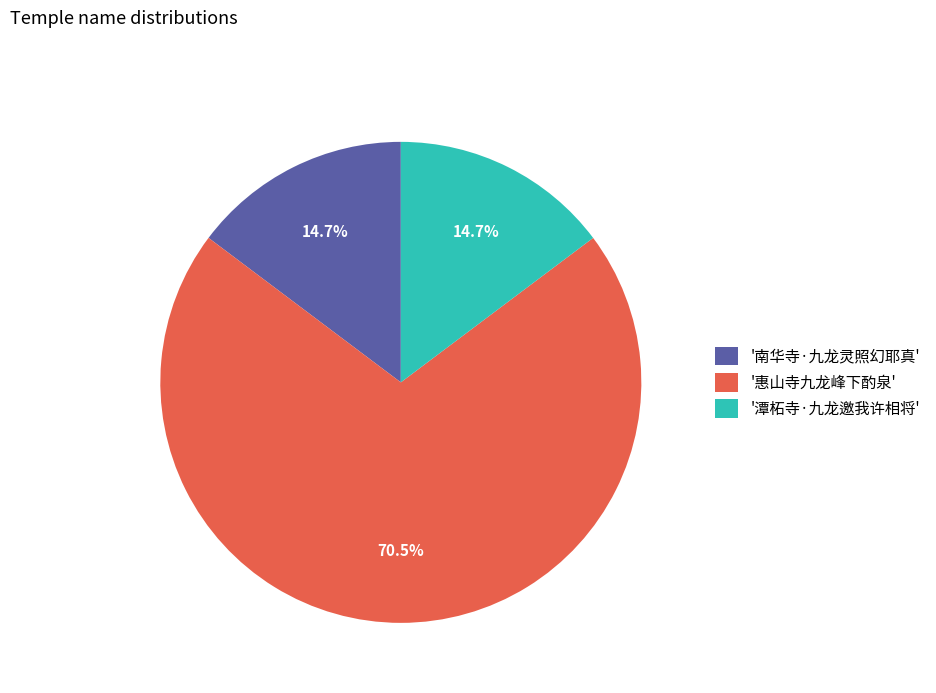

What is the largest slice in the pie chart?

'惠山寺九龙峰下酌泉'